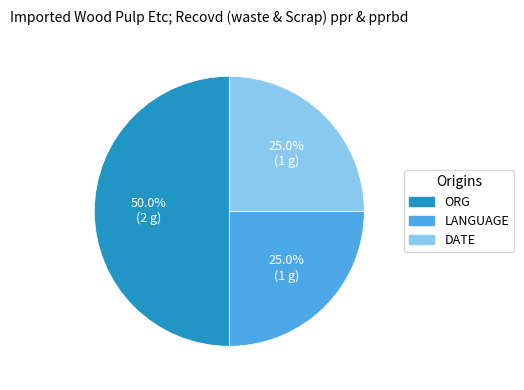

Combined, what portion of the pie is LANGUAGE and ORG?

75.0%